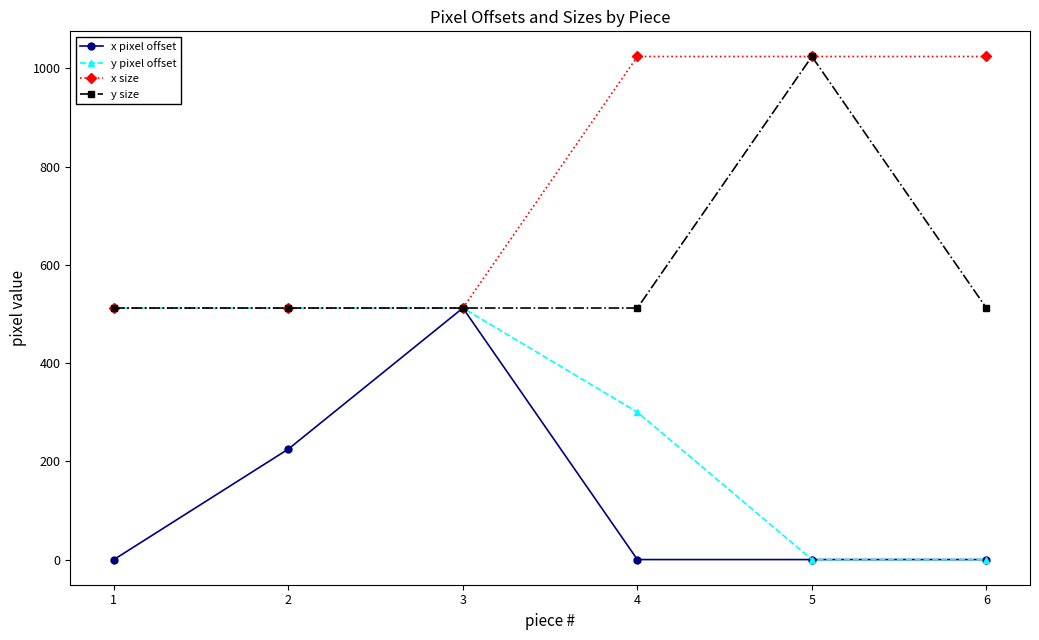

What is the maximum value for y pixel offset?

512